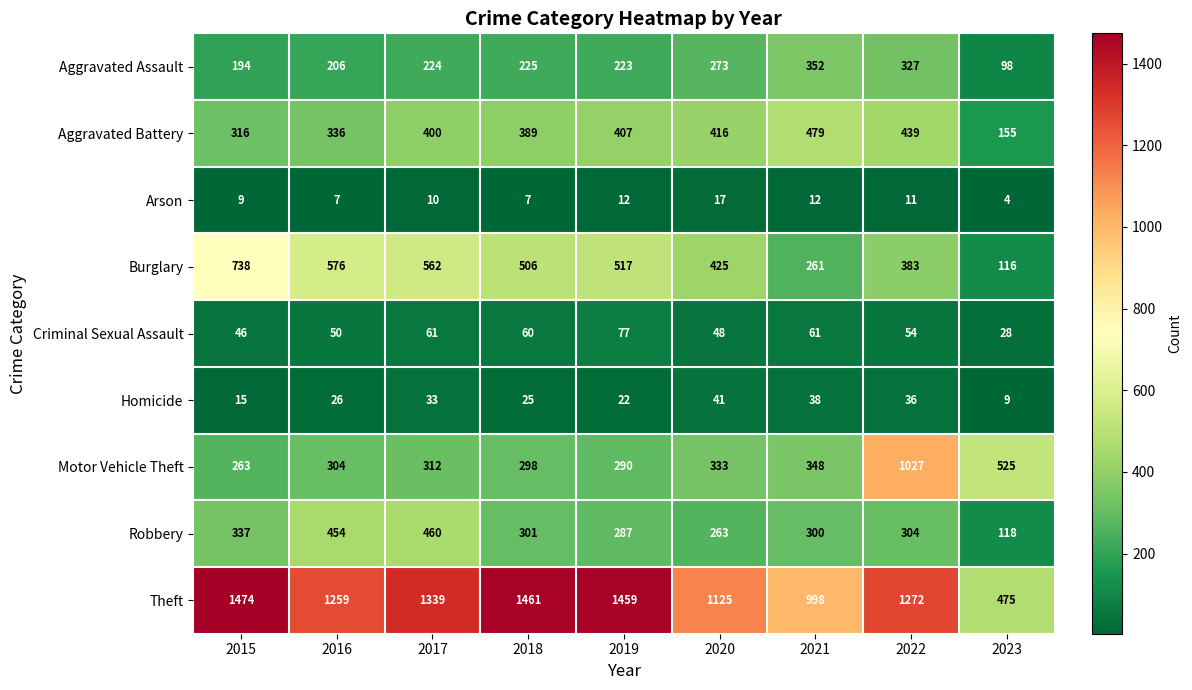

The Burglary series shows 185 at 2022. True or false?

False